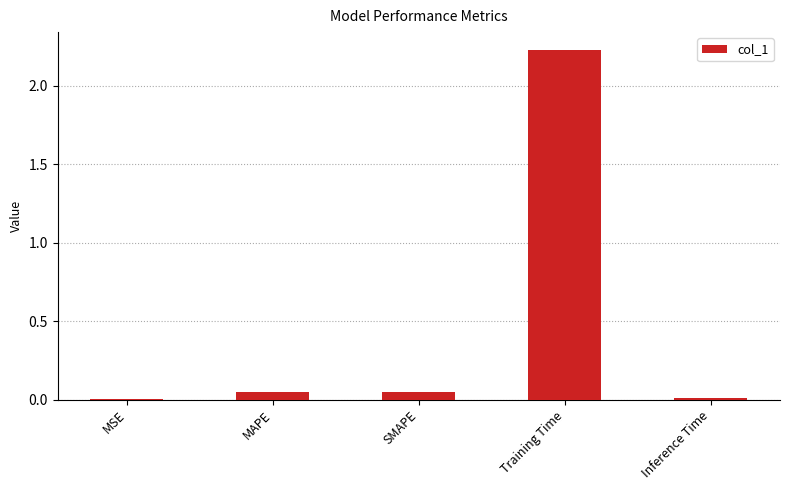

How many categories are shown in the chart?

5